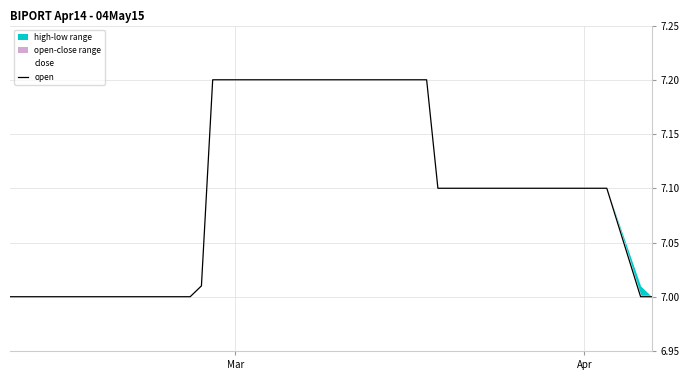

How many lines are shown in the chart?

2